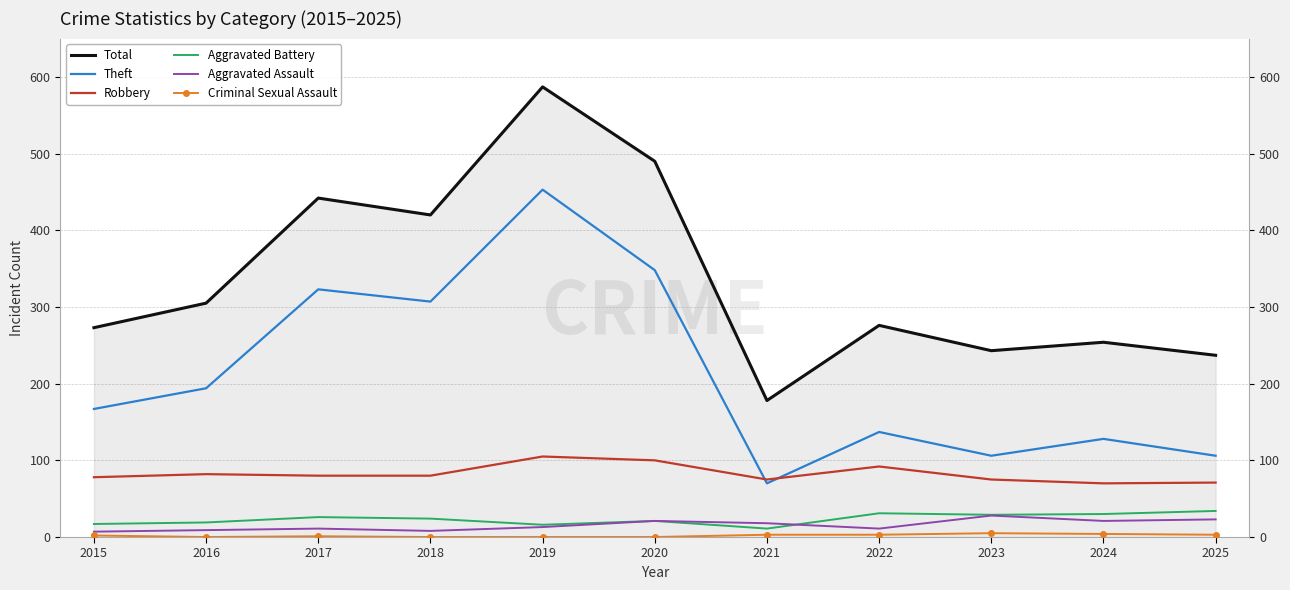

The Aggravated Assault series shows 11 at 2017. True or false?

True